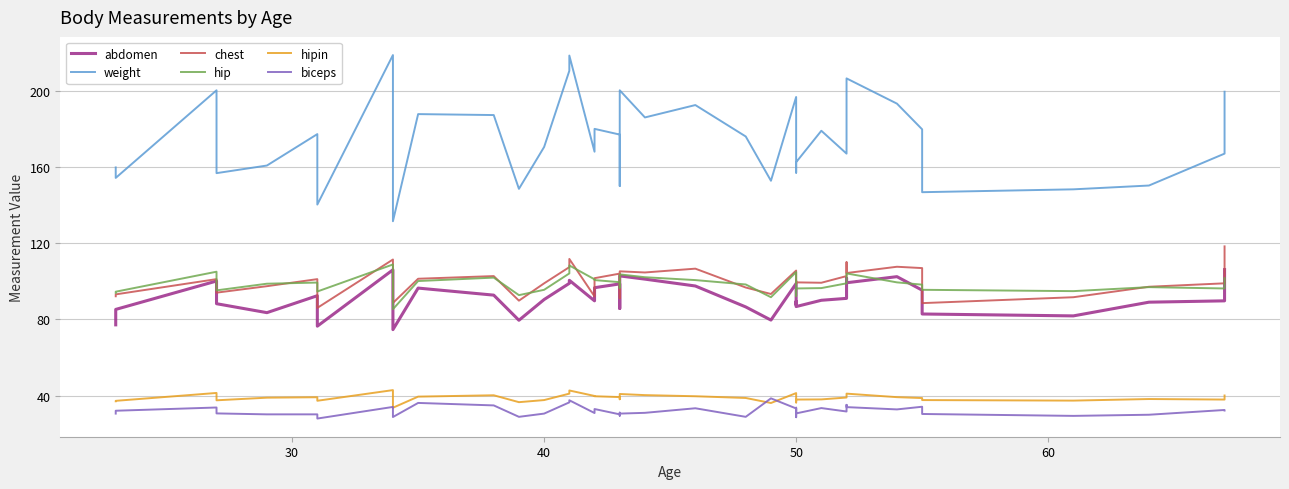

At how many categories does at least one series exceed 73?

40